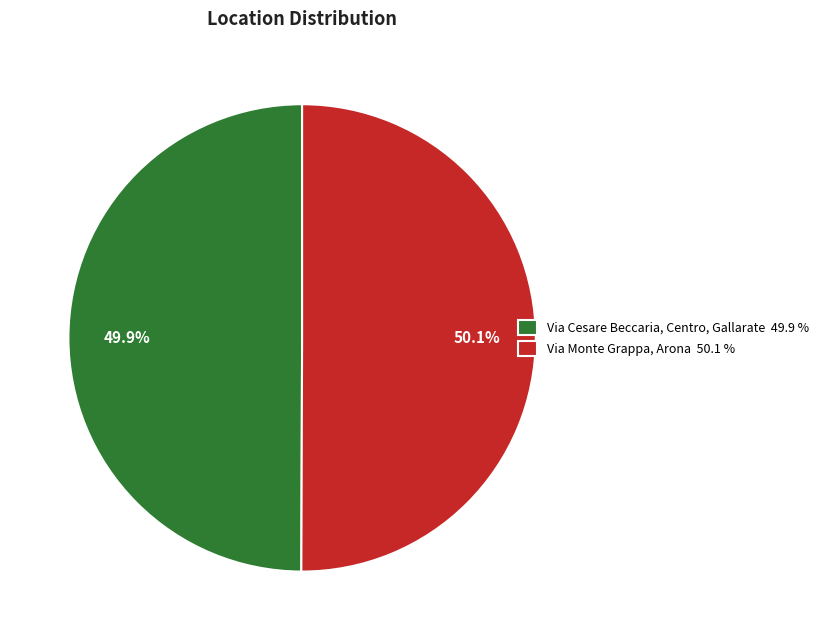

What percentage is the Via Monte Grappa, Arona slice, to the nearest percent?

50%